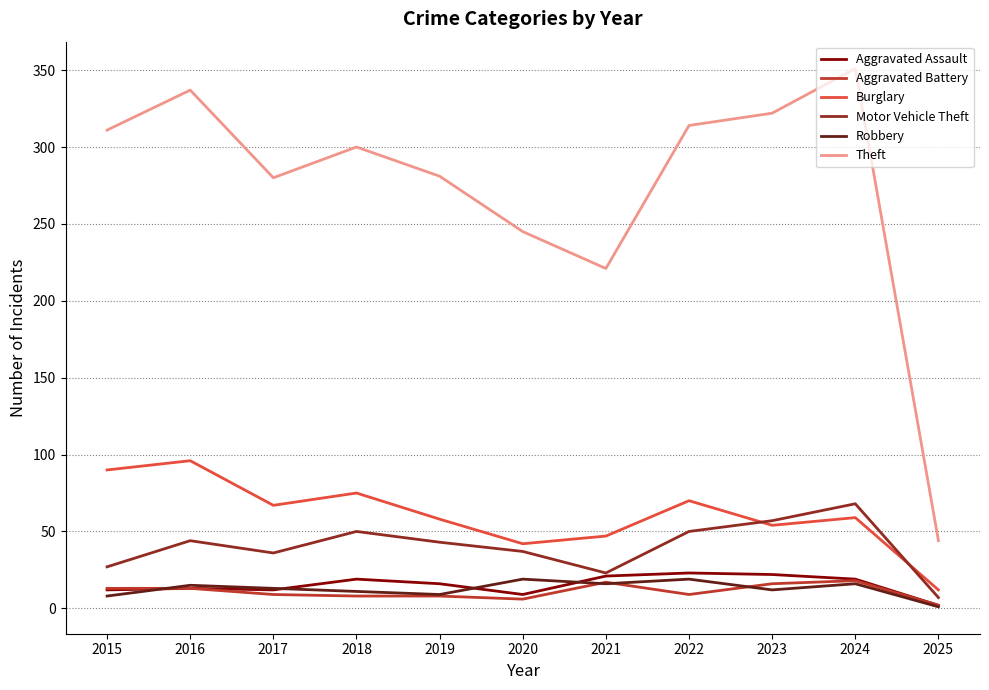

What are all the series names shown in the legend?

Aggravated Assault, Aggravated Battery, Burglary, Motor Vehicle Theft, Robbery, Theft